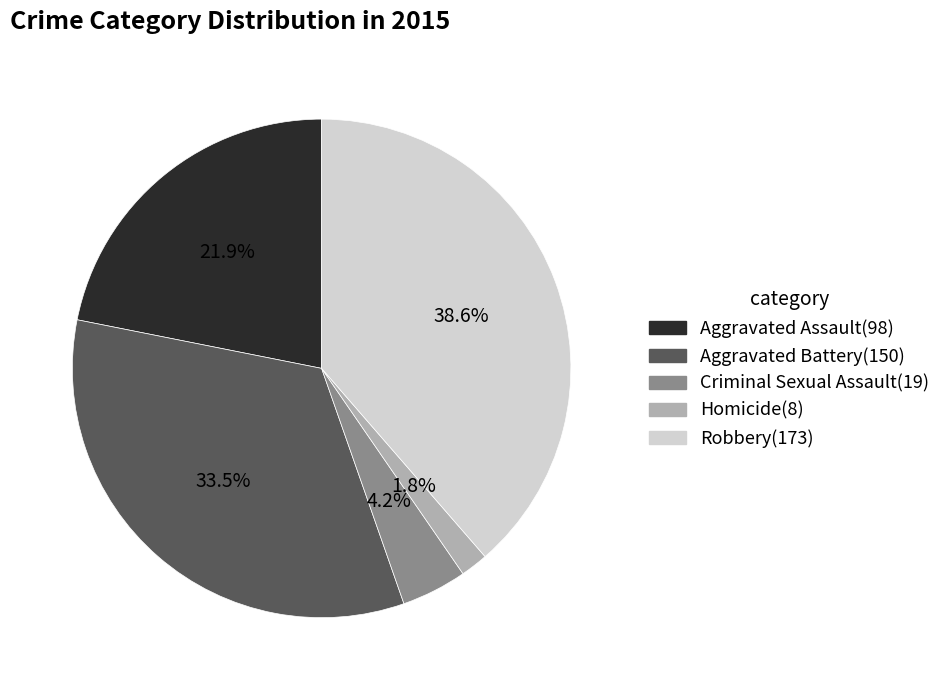

Which slice is the largest?

Robbery